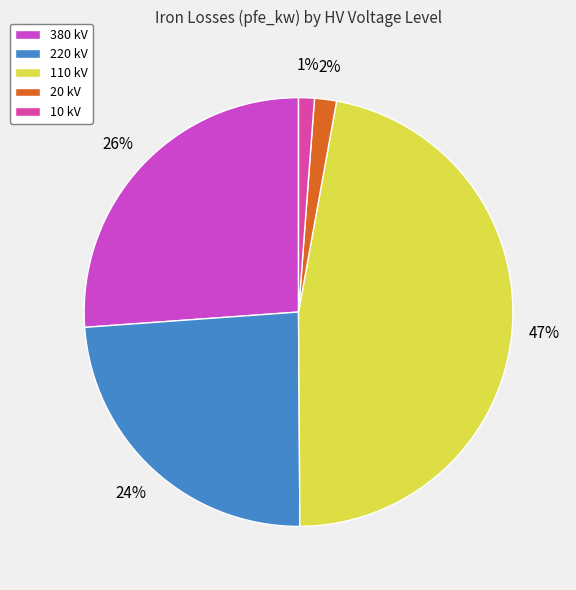

To the nearest percent, what is the difference between the largest and smallest slice percentages?

46%